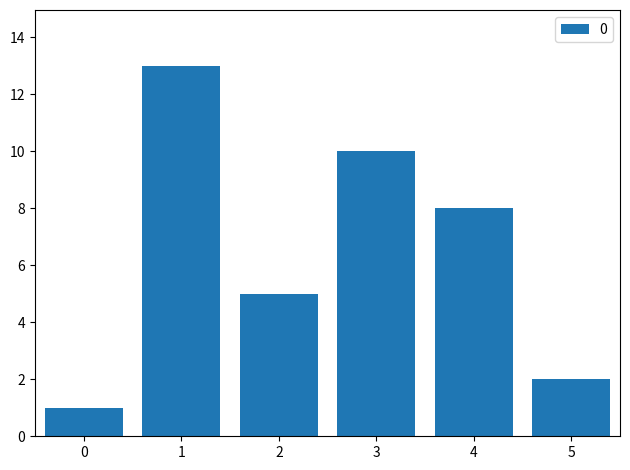

Which category has the highest value across all series?

1